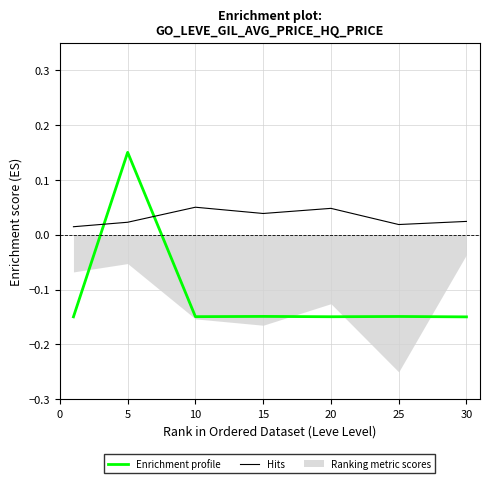

Is the value of Hits at 10 greater than the value of Enrichment profile at 5?

No